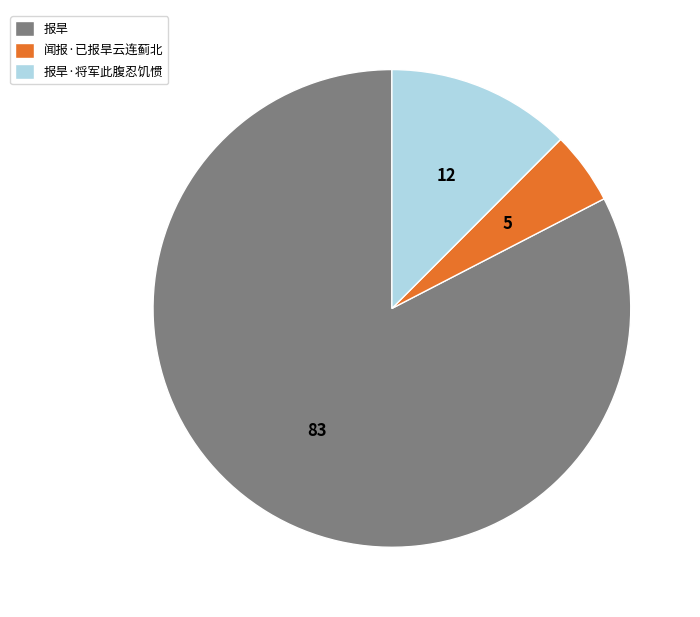

What is the ratio of the value at 报旱·将军此腹忍饥惯 to the value at 闻报·已报旱云连蓟北?

2.5